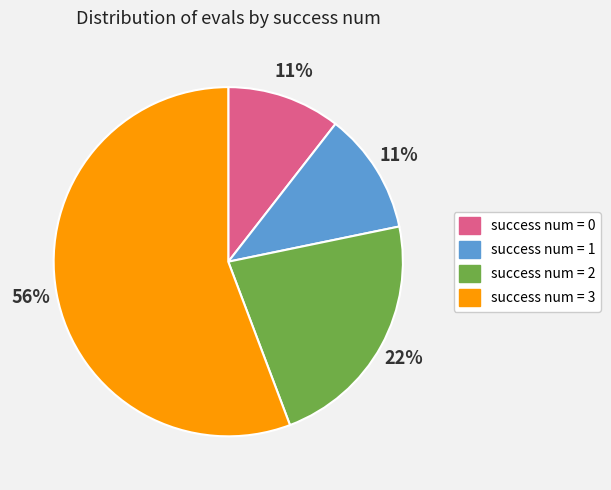

Is there any slice that represents more than half of the pie?

Yes